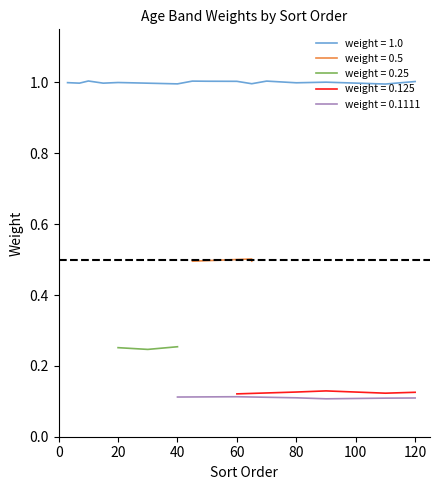

True or false: age (weight=0.125) has more than 2 interior local peaks.

False